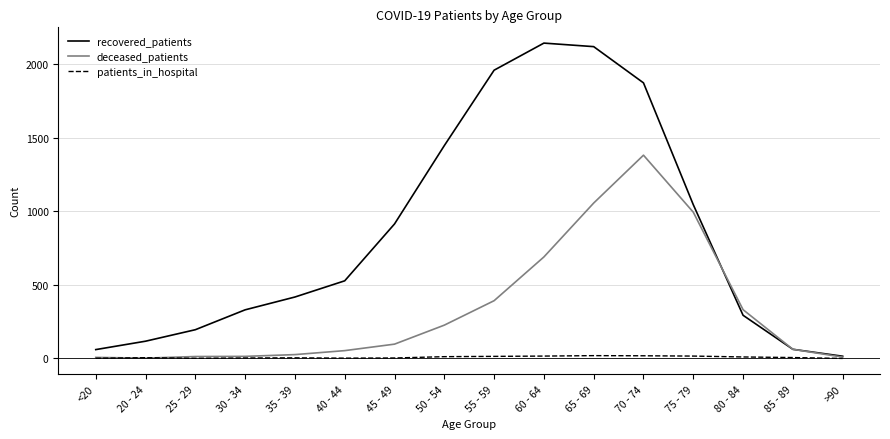

Between 65 - 69 and 75 - 79, which series saw the biggest shift?

recovered_patients